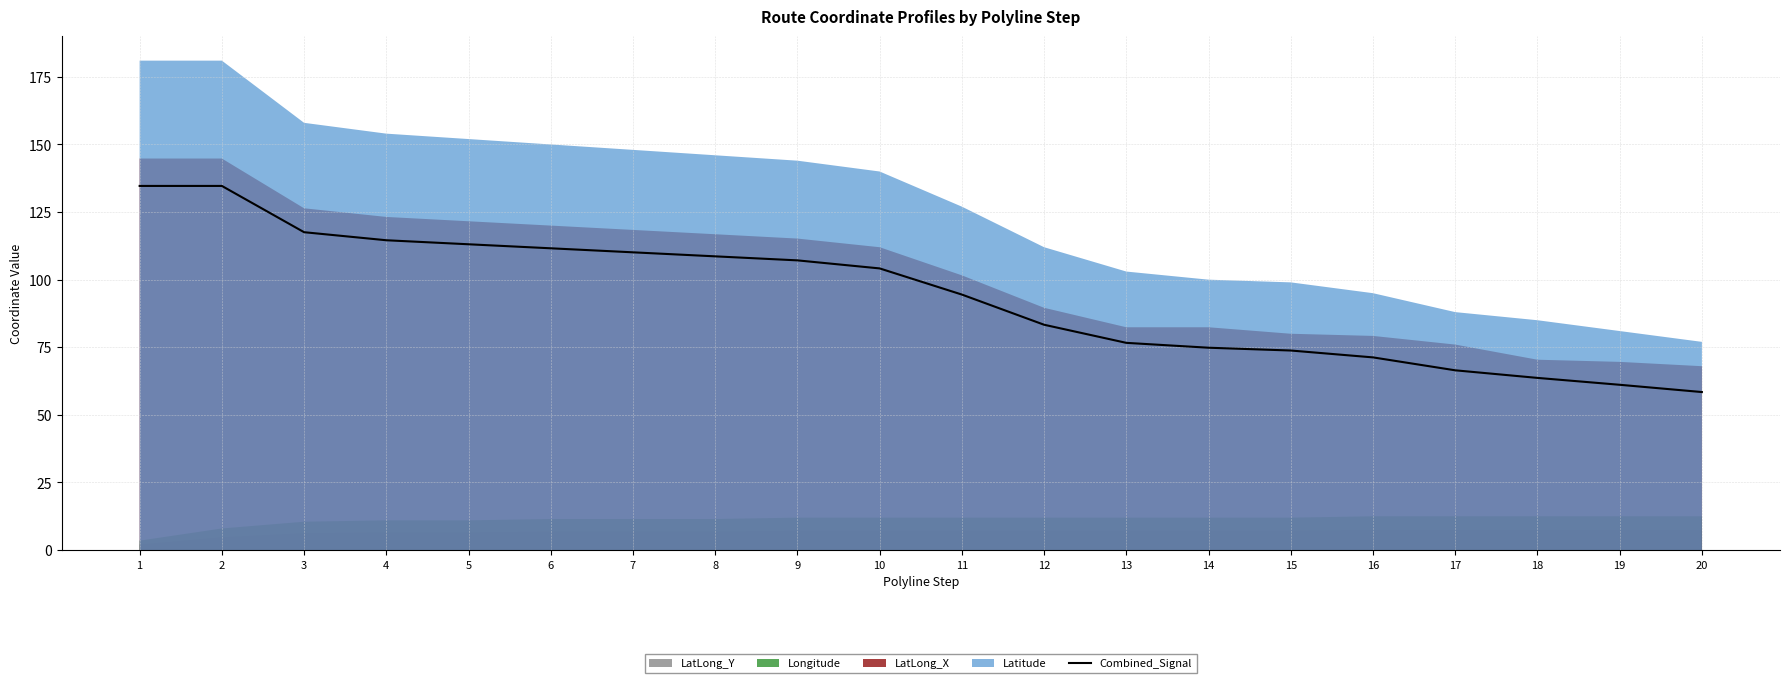

Which has a higher value, 3 or 4?

3